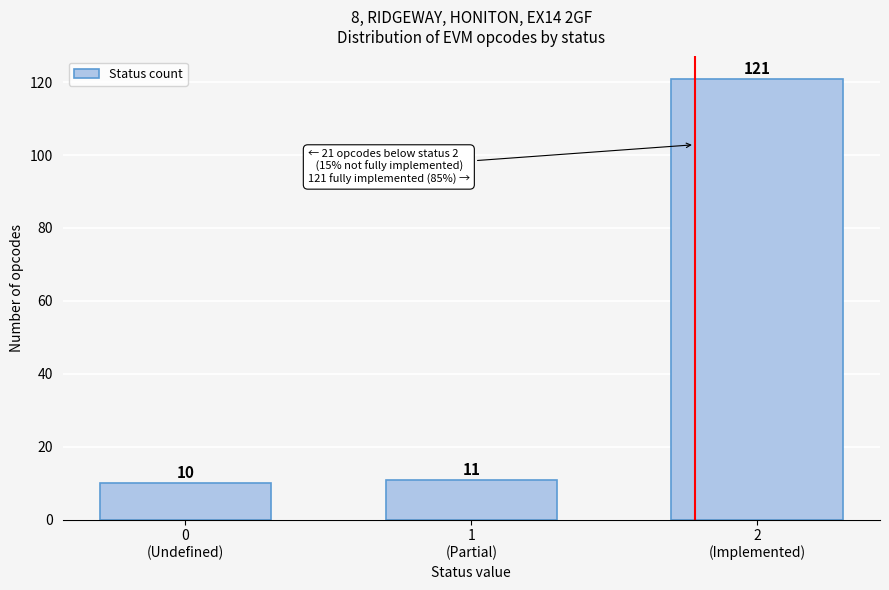

Reading right to left, list all the values displayed in this chart.

121	11	10